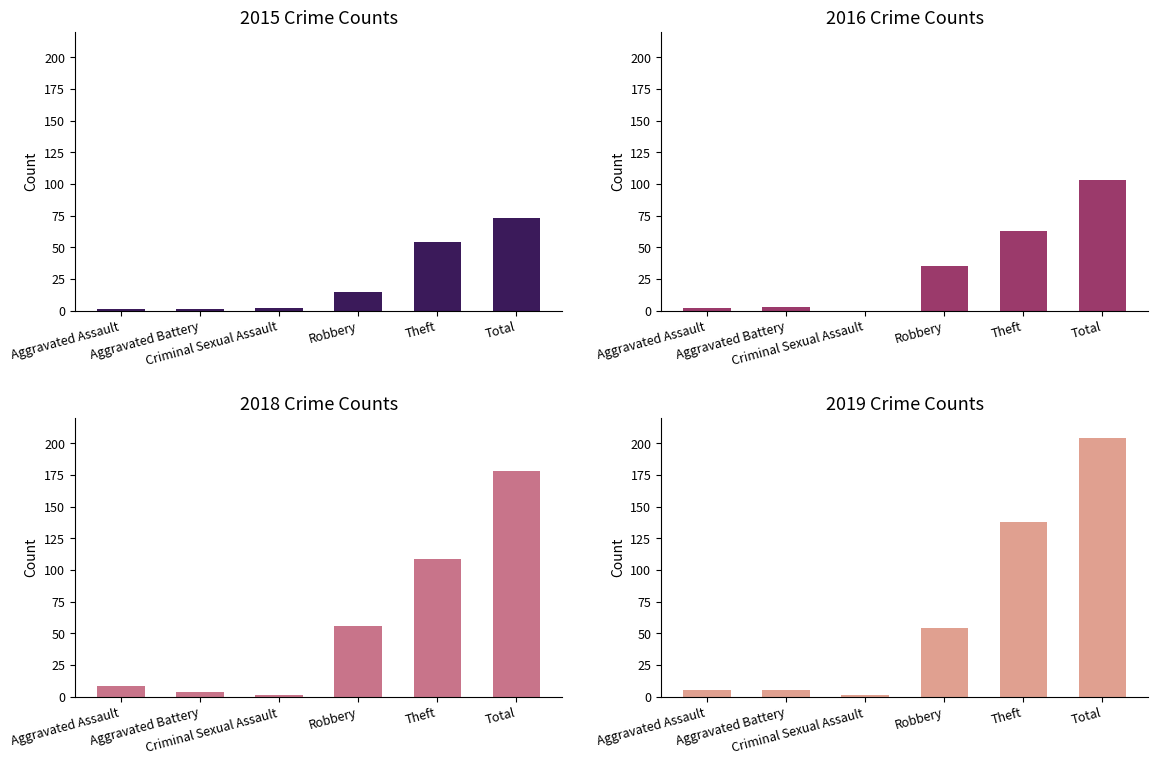

Reading left to right, what are all the values shown in this chart?

2015: Aggravated Assault=1	Aggravated Battery=1	Criminal Sexual Assault=2	Robbery=15	Theft=54	Total=73
2016: Aggravated Assault=2	Aggravated Battery=3	Criminal Sexual Assault=0	Robbery=35	Theft=63	Total=103
2018: Aggravated Assault=8	Aggravated Battery=4	Criminal Sexual Assault=1	Robbery=56	Theft=109	Total=178
2019: Aggravated Assault=5	Aggravated Battery=5	Criminal Sexual Assault=1	Robbery=54	Theft=138	Total=204